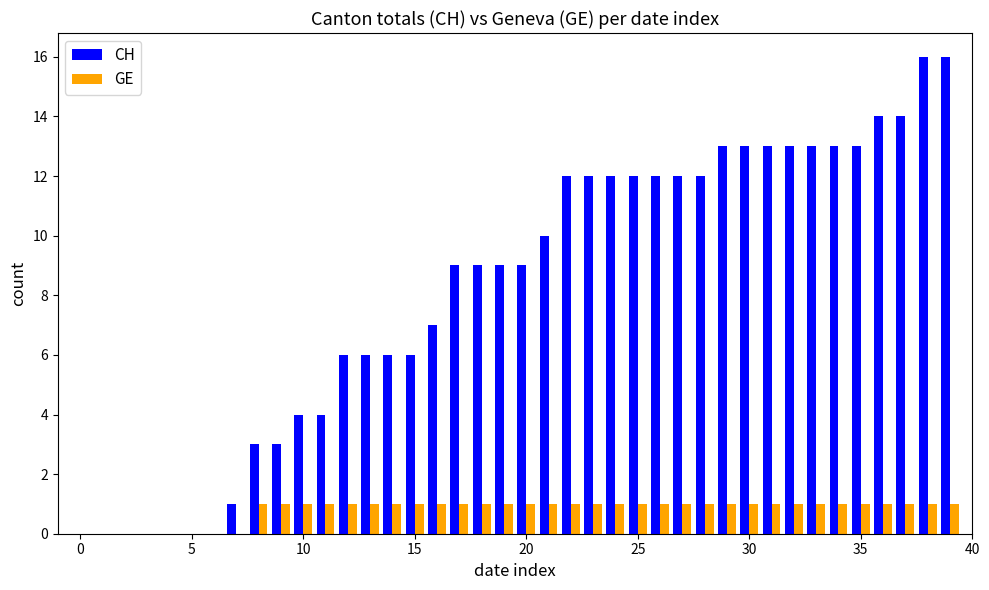

Which series has the largest total across all categories?

CH